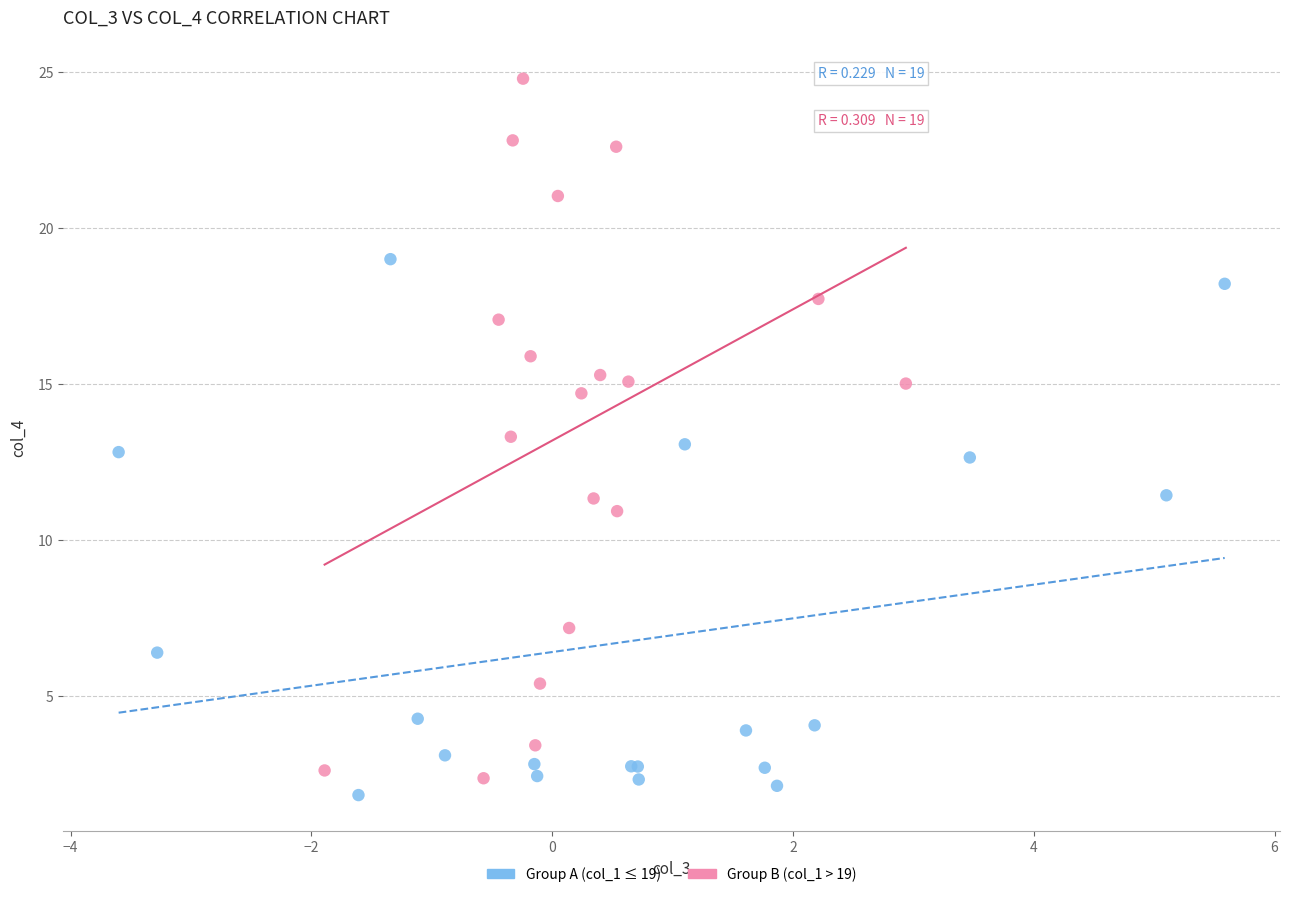

Which series reaches the maximum Y coordinate?

Group B (col_1 > 19)